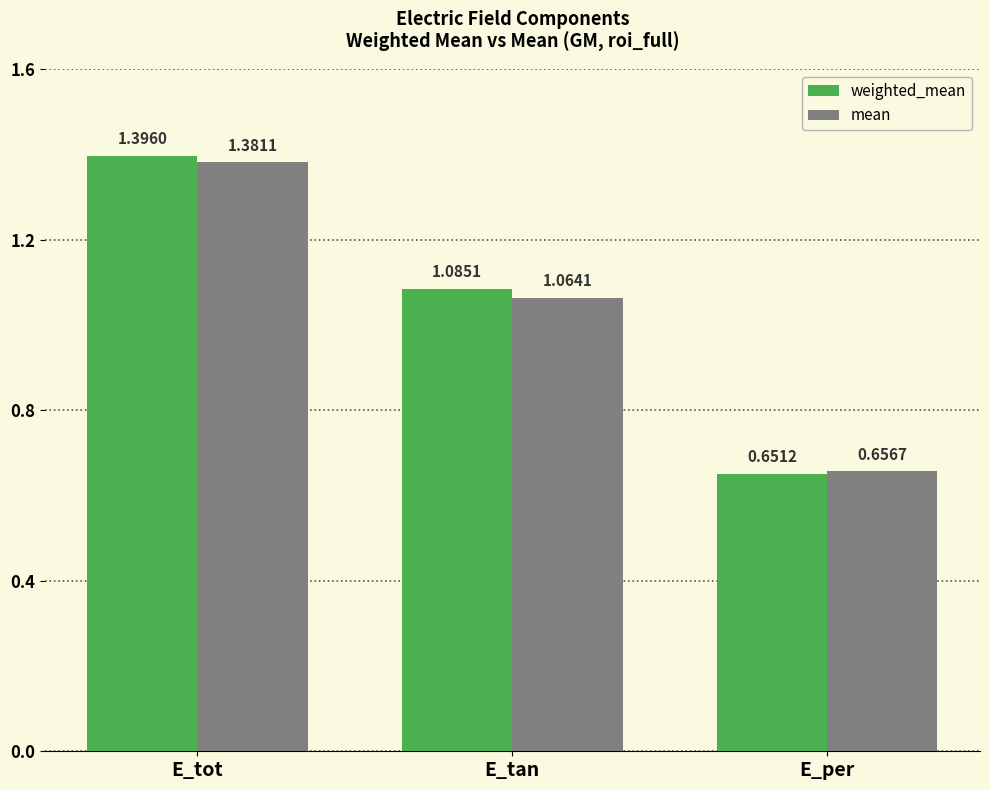

Where is weighted_mean nearest to the value 1?

E_tan